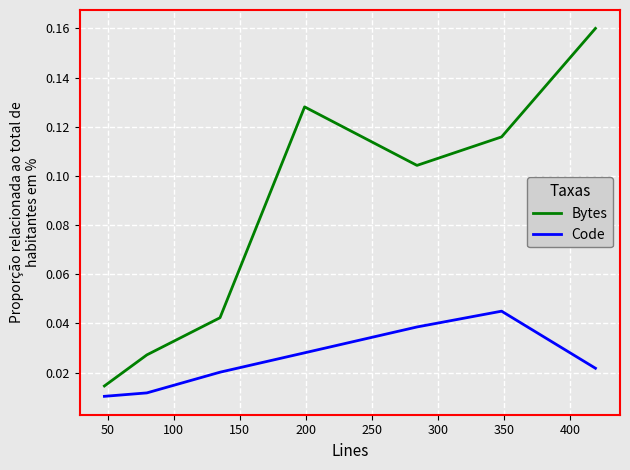

Rank the series by their maximum value, from highest to lowest.

Bytes, Code